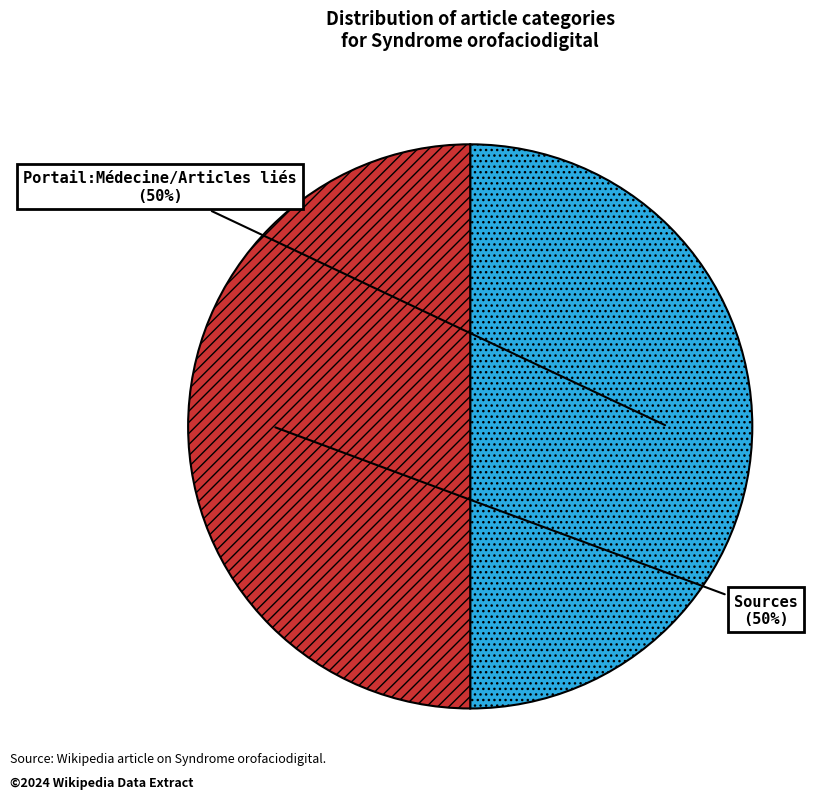

How many segments does this pie chart have?

2